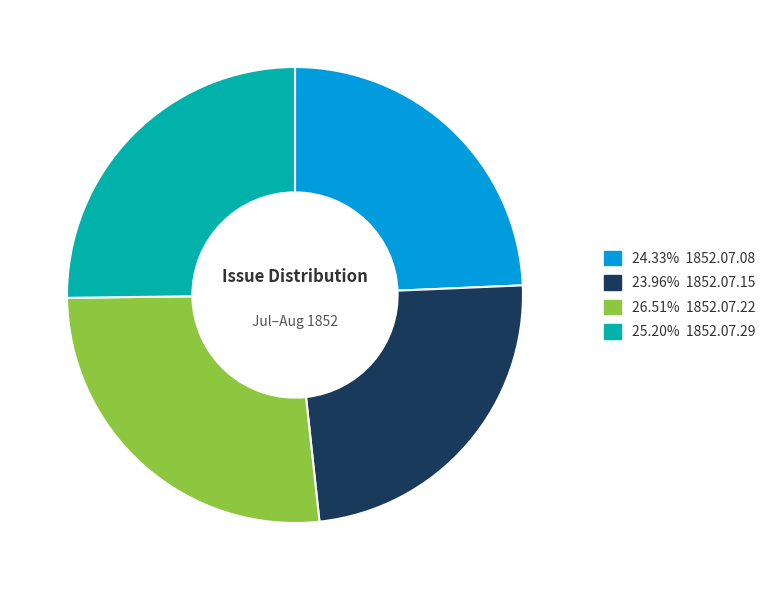

How many slices are in this pie chart?

4